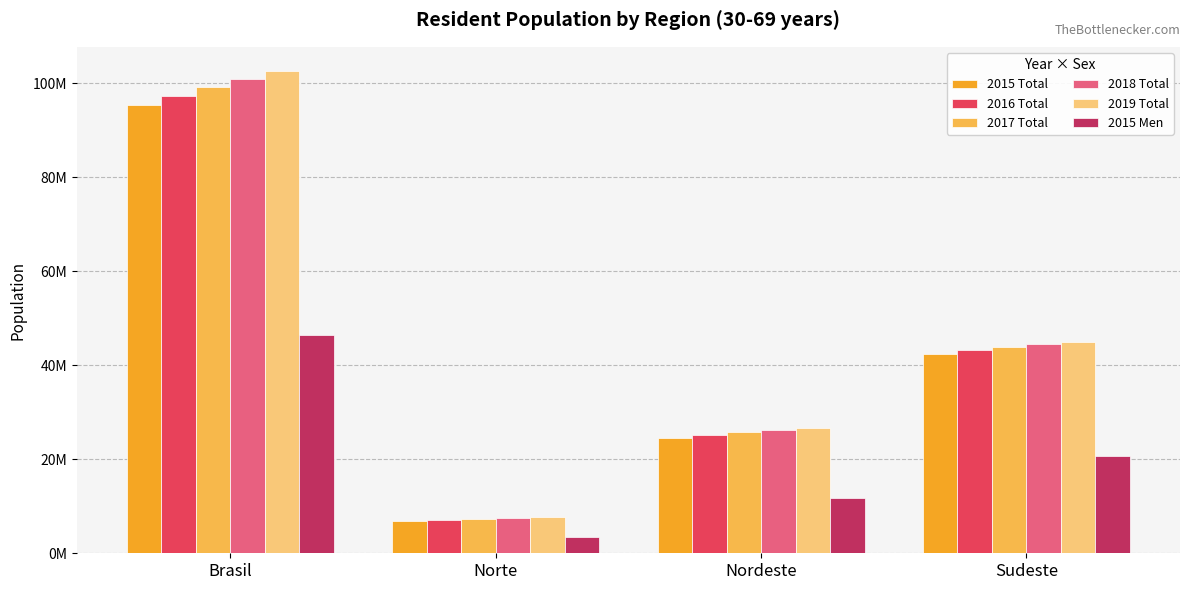

What is the value of the 2017 Total bar at the 2nd from the left?

7255458